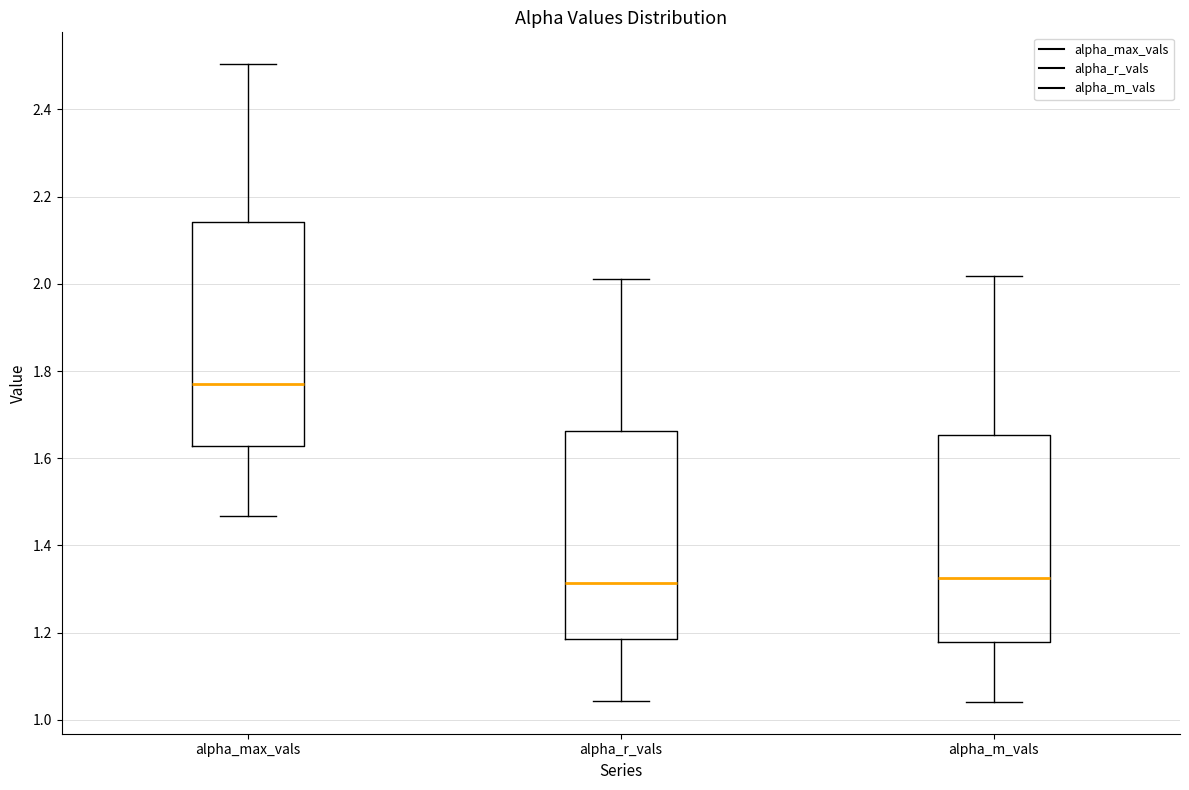

Reading left to right, read every box against the y-axis: the position of its median line, the range the box covers, and the ends of its whiskers. The values are not printed on the chart, so give them approximately, as read against the axis.

alpha_max_vals: median 1.76, box 1.62 to 2.14, whiskers 1.46 to 2.50
alpha_r_vals: median 1.32, box 1.18 to 1.66, whiskers 1.04 to 2.02
alpha_m_vals: median 1.32, box 1.18 to 1.66, whiskers 1.04 to 2.02